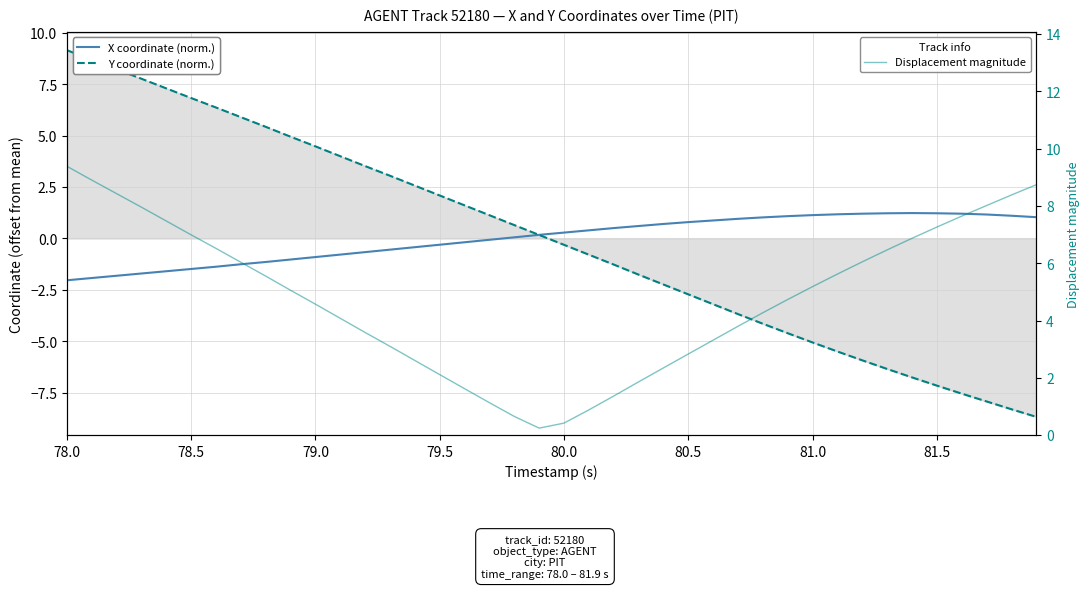

What is the highest value of the Displacement magnitude series?

9.4